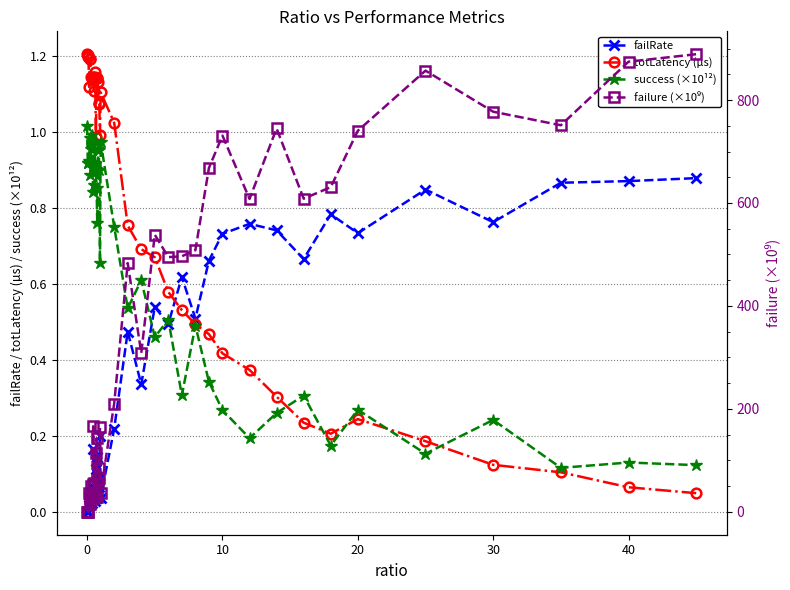

What are all the series names shown in the legend?

failRate, totLatency (µs), success (×10¹²), failure (×10⁹)